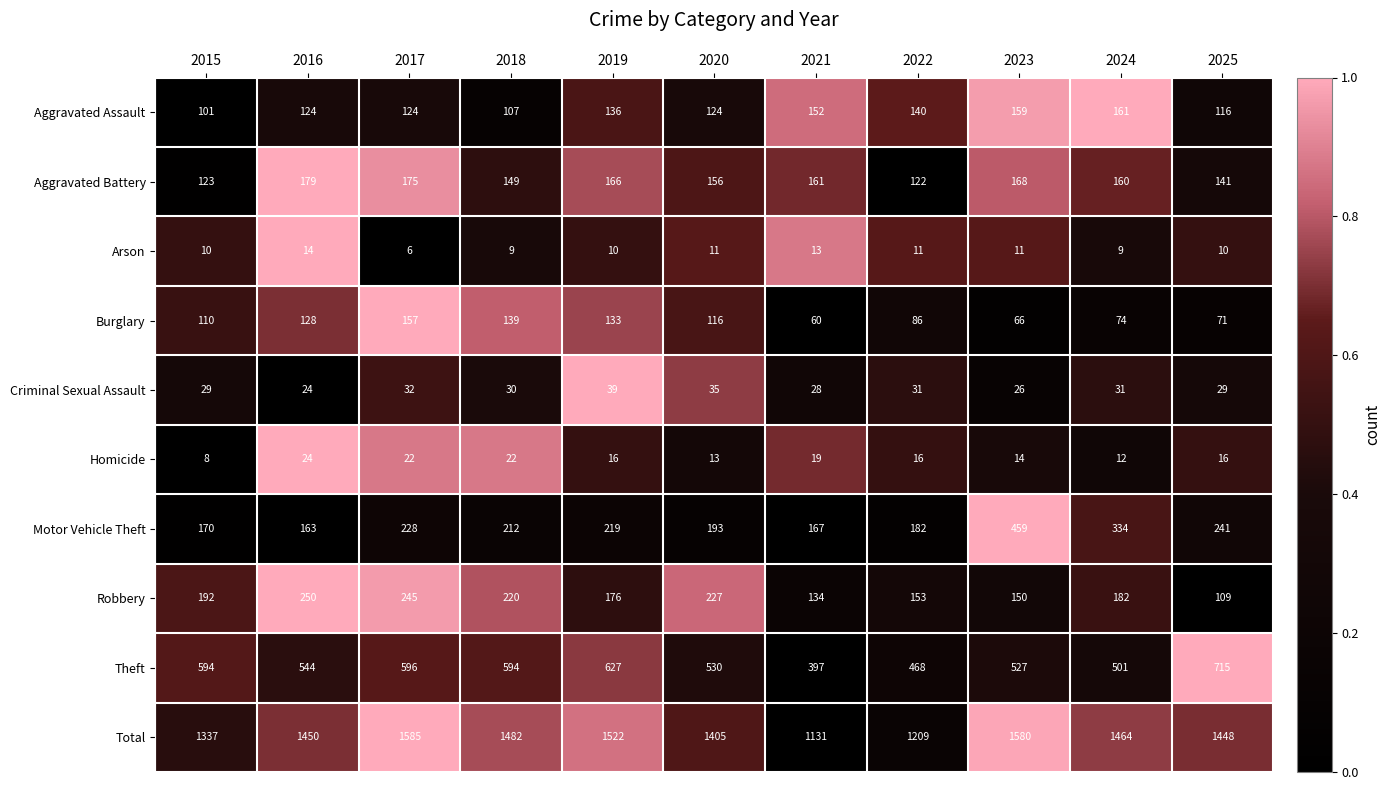

What value does the Motor Vehicle Theft series have at 2020, to the nearest 10?

190